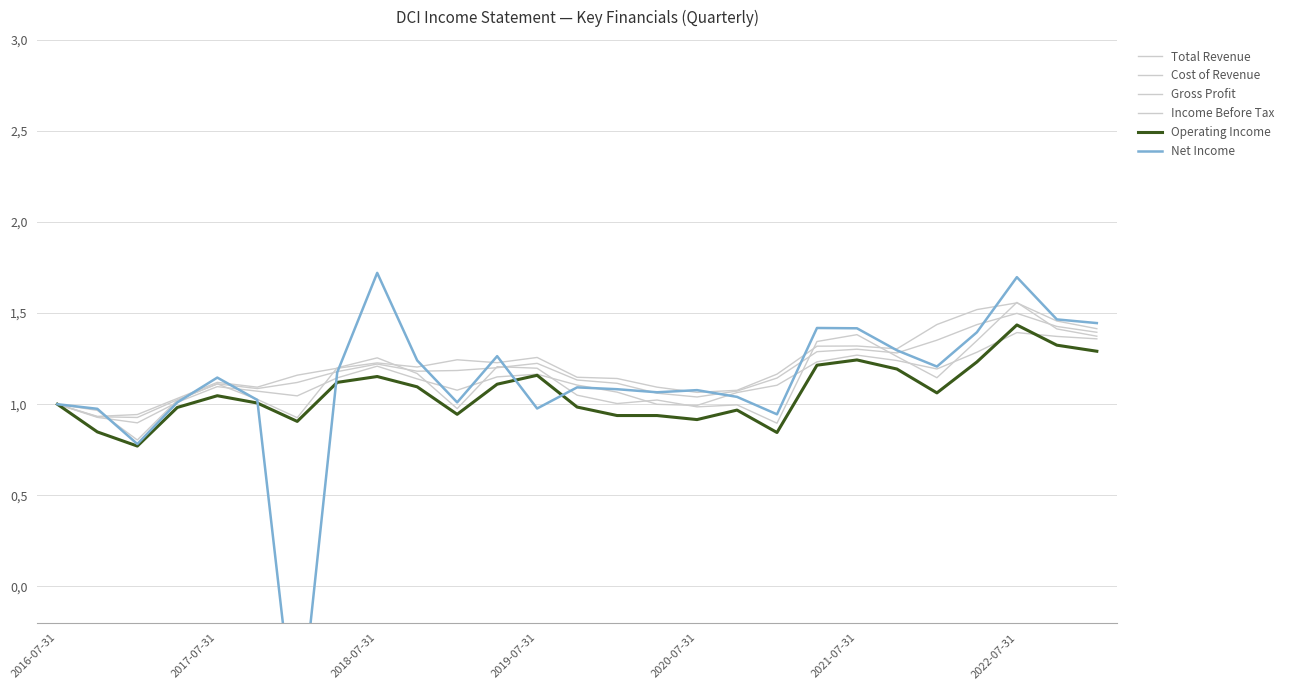

At which label is Cost of Revenue closest to 1?

2016-07-31